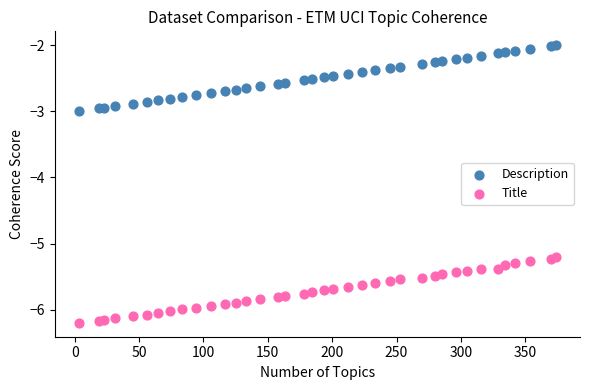

Which series contains the lowest Y value?

Title